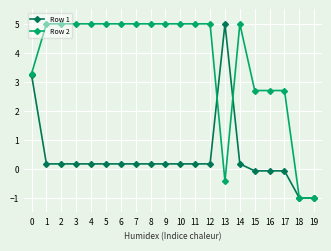

True or false: Row 2 has a value of 5.0 at 11.

True